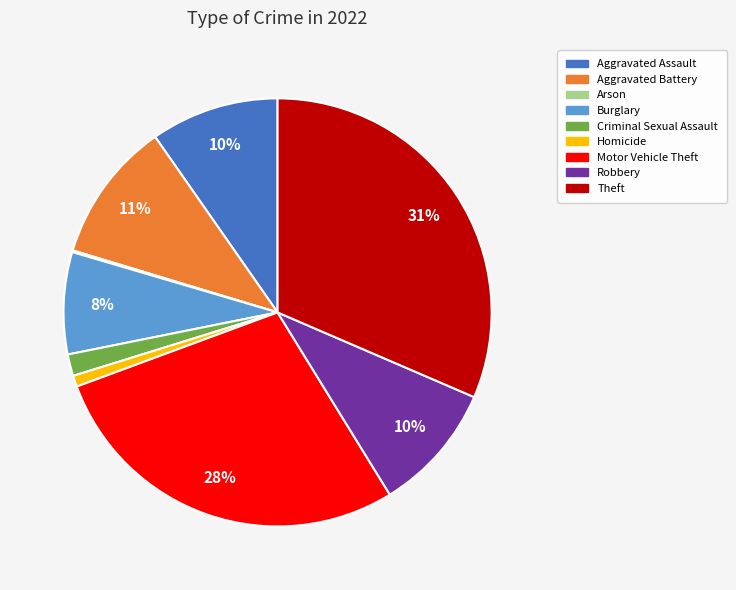

Is there a majority slice in this chart?

No